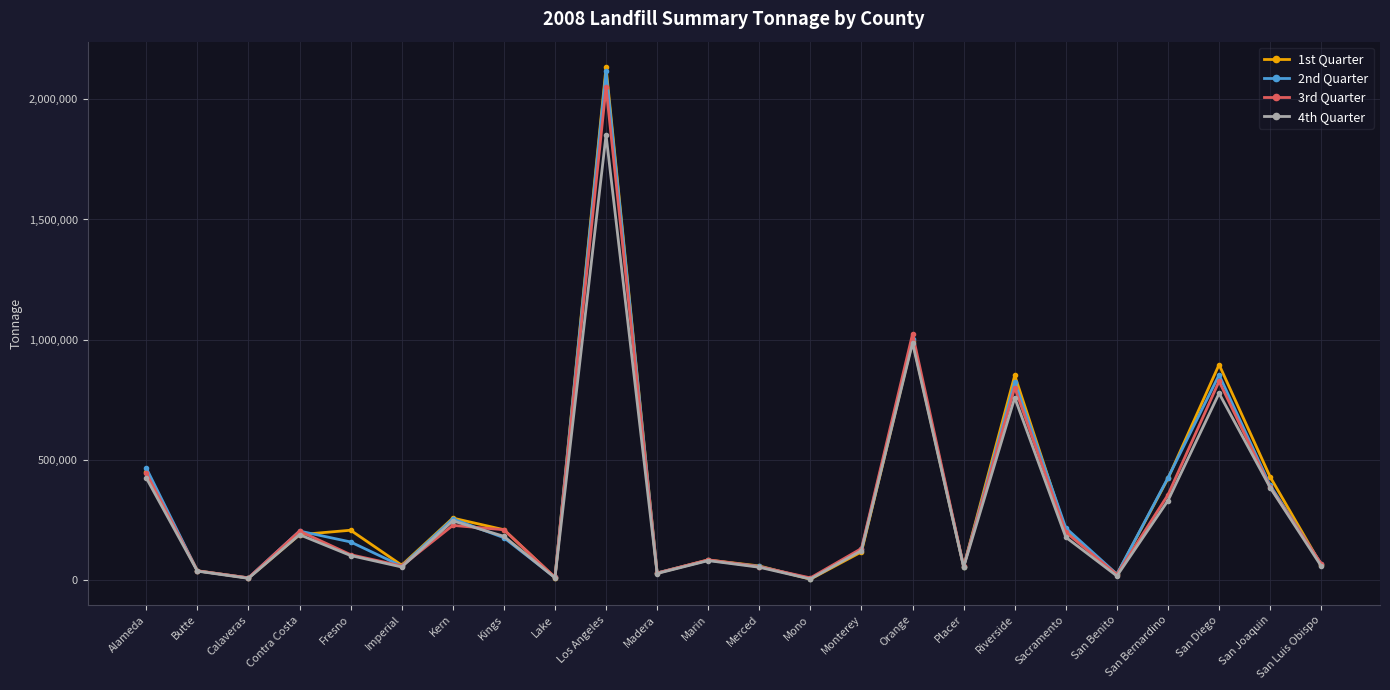

True or false: 4th Quarter has a value of 183154 at Kings.

True